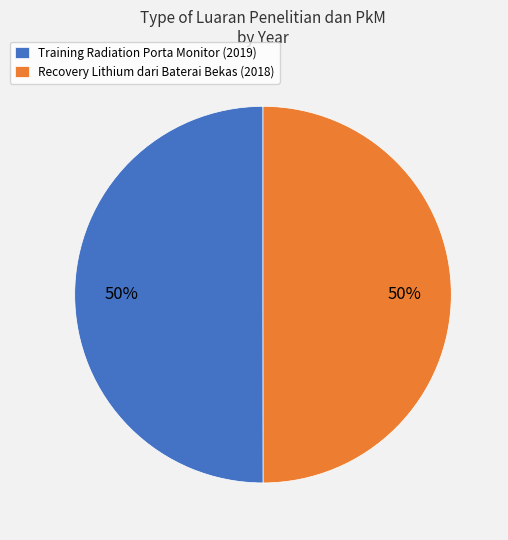

Is it true that Training Radiation Porta Monitor (2019) is 50% of the pie?

True